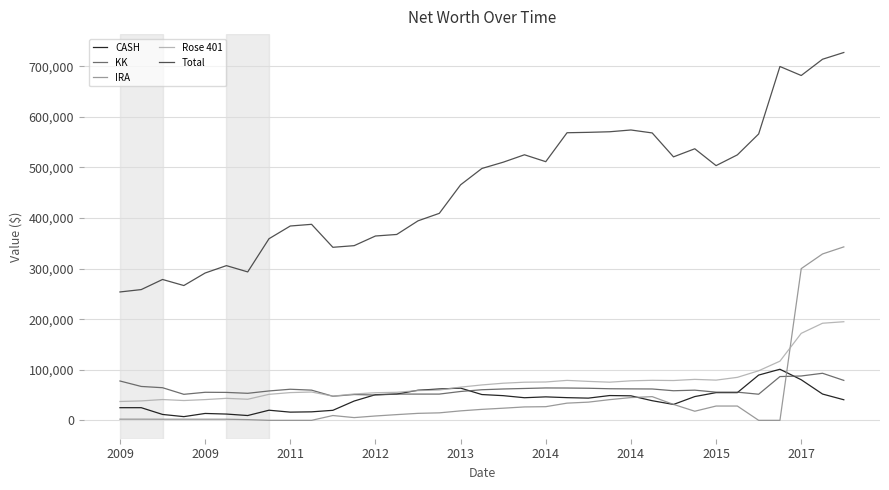

True or false: Total and KK cross at least once.

False